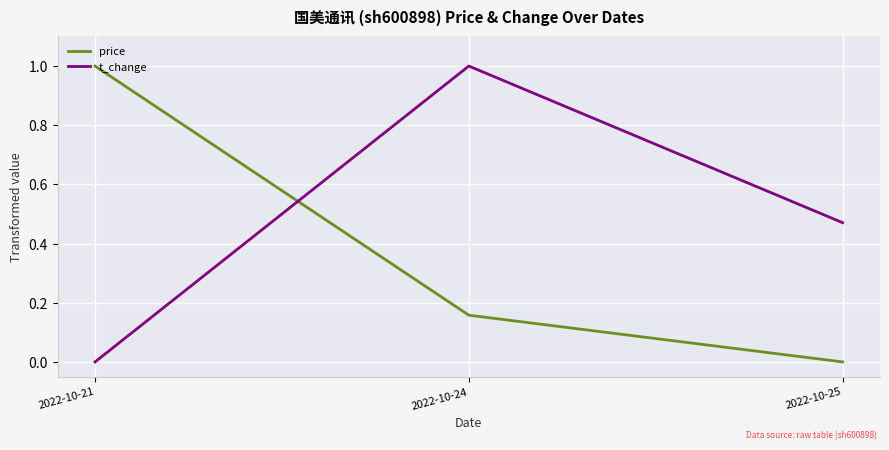

Where is t_change nearest to the value 0?

2022-10-21